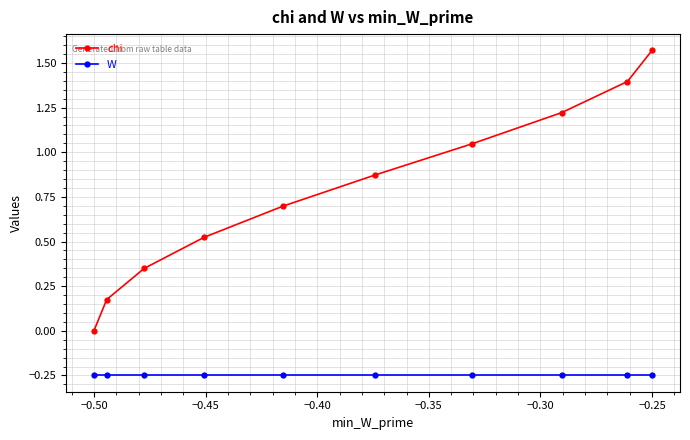

Which series has the largest total across all categories?

chi